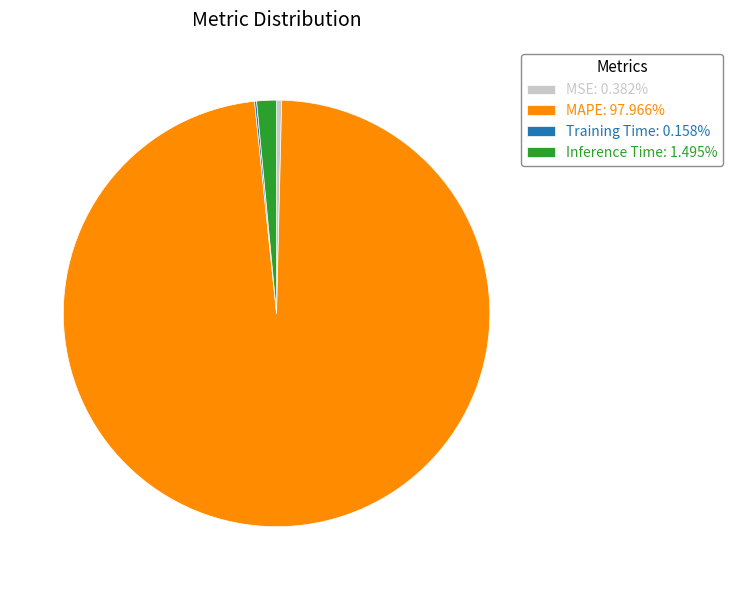

Do MSE: 0.382% and MAPE: 97.966% together represent more than half of the pie?

Yes